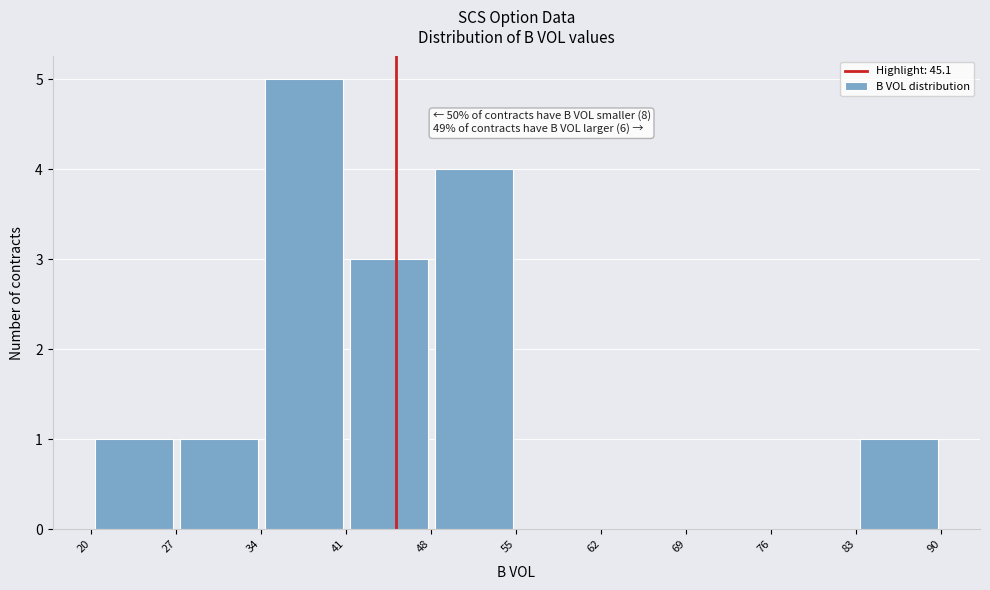

Which range on the x-axis has the tallest bar?

34 to 41